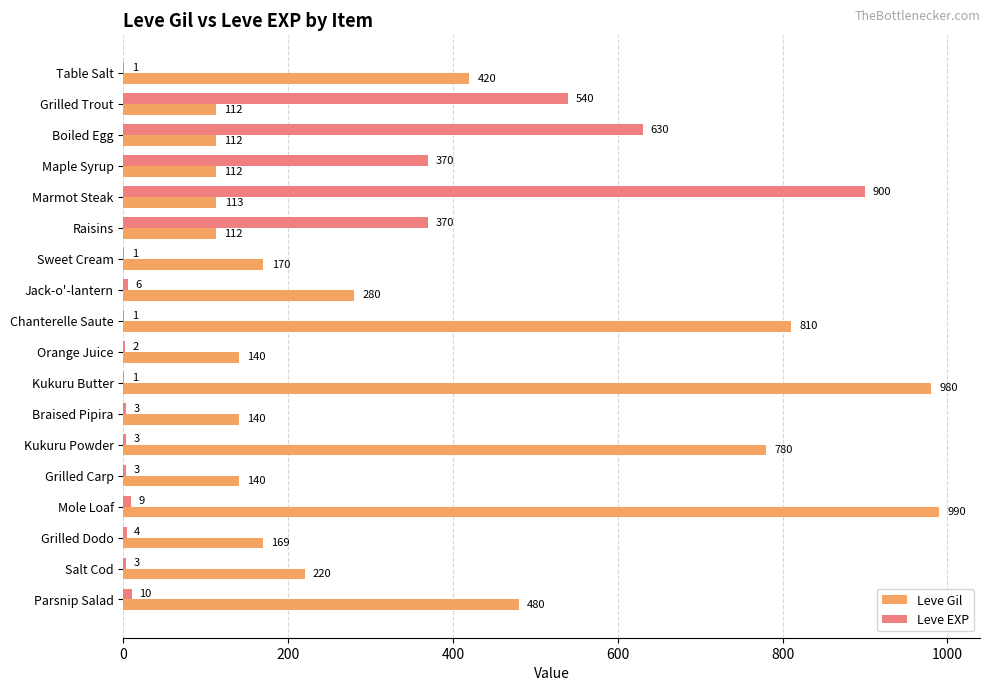

True or false: Leve Gil has a value of 112 at Boiled Egg.

True